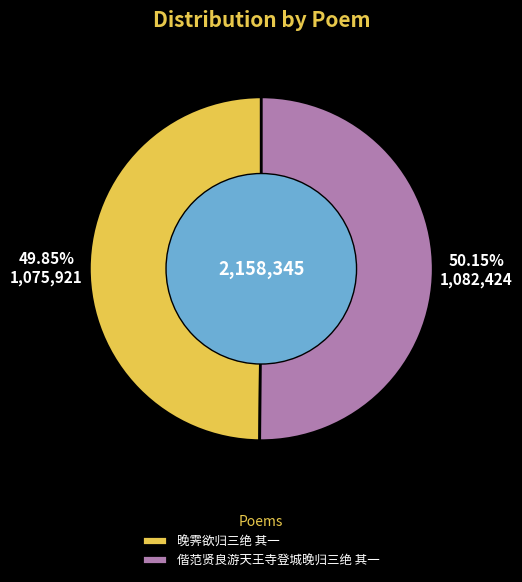

Does any single category account for the majority?

Yes